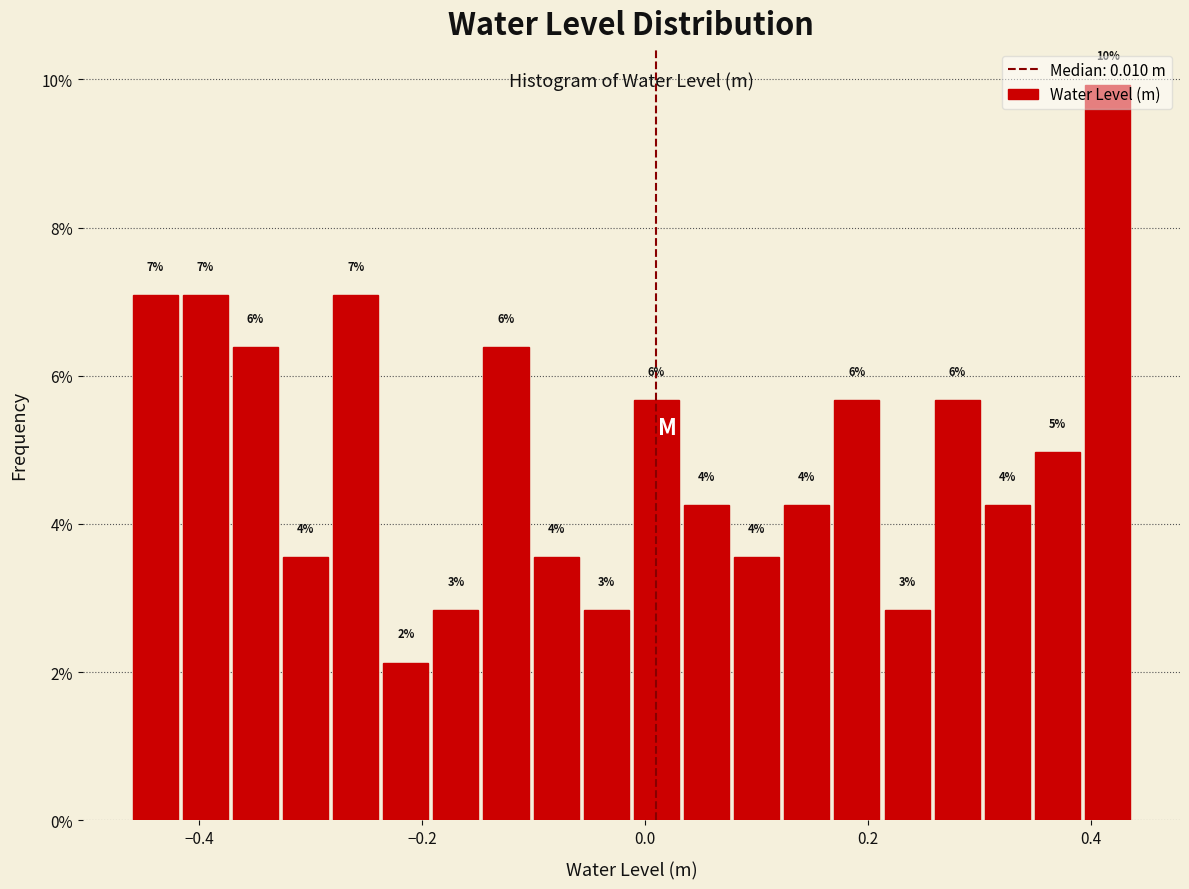

Around what value on the x-axis is the tallest bar? Give the approximate position of its centre, as read against the axis.

0.42